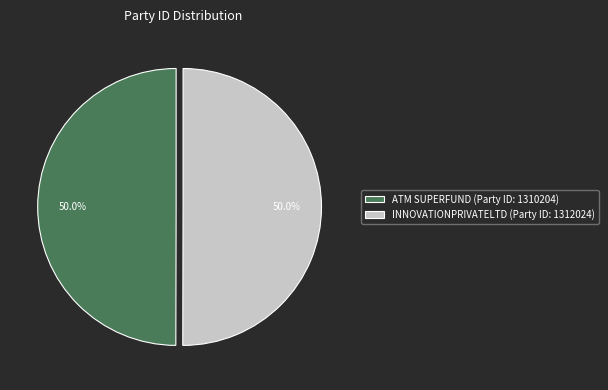

What is the total percentage of INNOVATIONPRIVATELTD (Party ID: 1312024) and ATM SUPERFUND (Party ID: 1310204)?

100.0%